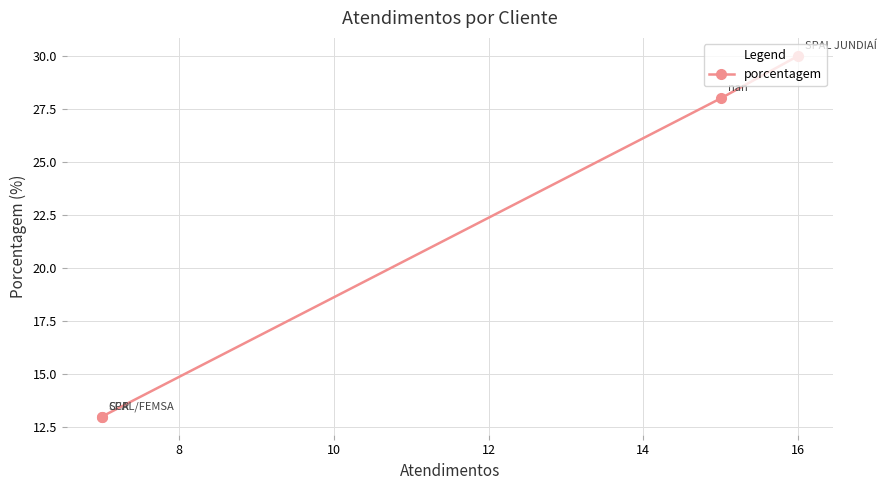

What is the value of the 2nd point from the left?

28